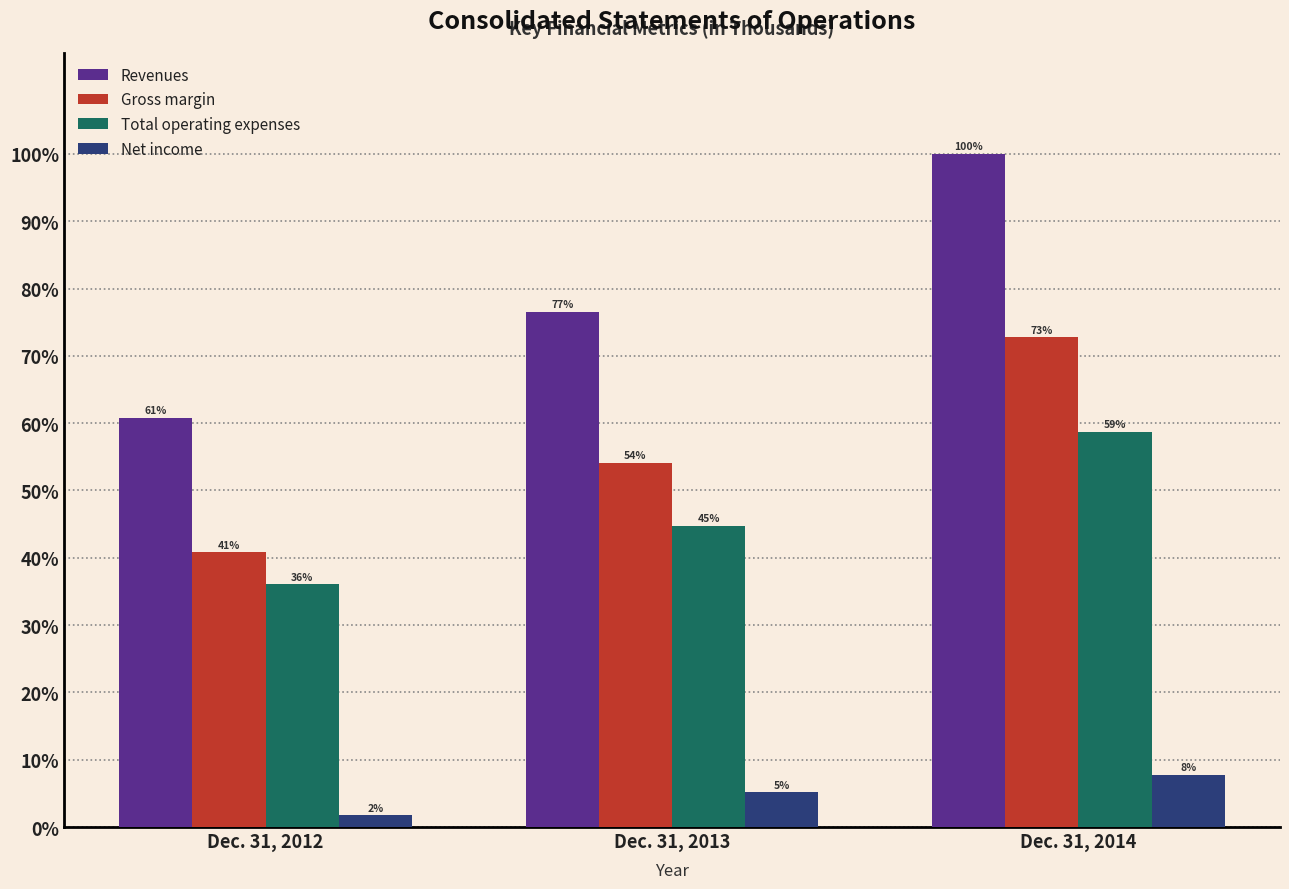

True or false: Revenues has a value of 100.0 at Dec. 31, 2014.

True